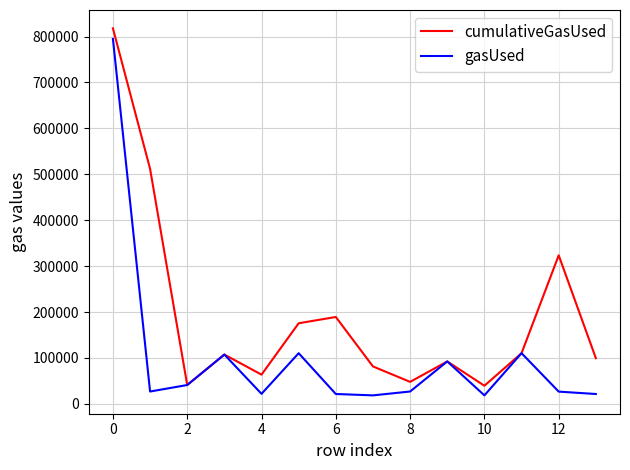

Rank the series by their average value, from lowest to highest.

gasUsed, cumulativeGasUsed